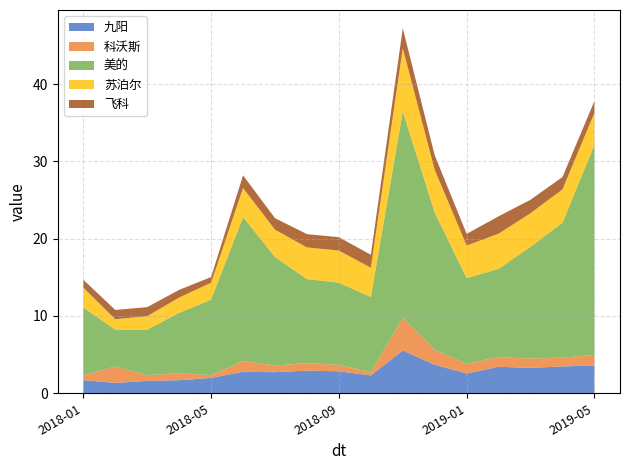

Reading right to left, extract all data points from this chart.

九阳: 2019-05=3.6	2019-04=3.5	2019-03=3.3	2019-02=3.4	2019-01=2.6	2018-12=3.7	2018-11=5.5	2018-10=2.3	2018-09=2.8	2018-08=2.9	2018-07=2.7	2018-06=2.8	2018-05=2.0	2018-04=1.7	2018-03=1.6	2018-02=1.3	2018-01=1.7
科沃斯: 2019-05=1.4	2019-04=1.1	2019-03=1.2	2019-02=1.3	2019-01=1.3	2018-12=1.9	2018-11=4.2	2018-10=0.4	2018-09=0.8	2018-08=1.0	2018-07=0.9	2018-06=1.4	2018-05=0.4	2018-04=0.9	2018-03=0.7	2018-02=2.1	2018-01=0.6
美的: 2019-05=27.2	2019-04=17.5	2019-03=14.5	2019-02=11.4	2019-01=11.1	2018-12=17.8	2018-11=26.7	2018-10=9.7	2018-09=10.6	2018-08=10.9	2018-07=14.0	2018-06=18.6	2018-05=9.8	2018-04=7.8	2018-03=5.9	2018-02=4.8	2018-01=8.8
苏泊尔: 2019-05=4.2	2019-04=4.3	2019-03=4.3	2019-02=4.5	2019-01=4.2	2018-12=5.5	2018-11=8.2	2018-10=3.8	2018-09=4.1	2018-08=4.1	2018-07=3.5	2018-06=3.7	2018-05=2.2	2018-04=2.0	2018-03=1.7	2018-02=1.3	2018-01=2.6
飞科: 2019-05=1.5	2019-04=1.6	2019-03=1.7	2019-02=2.2	2019-01=1.5	2018-12=1.9	2018-11=2.6	2018-10=1.7	2018-09=1.7	2018-08=1.7	2018-07=1.5	2018-06=1.6	2018-05=0.7	2018-04=1.0	2018-03=1.2	2018-02=1.2	2018-01=1.0